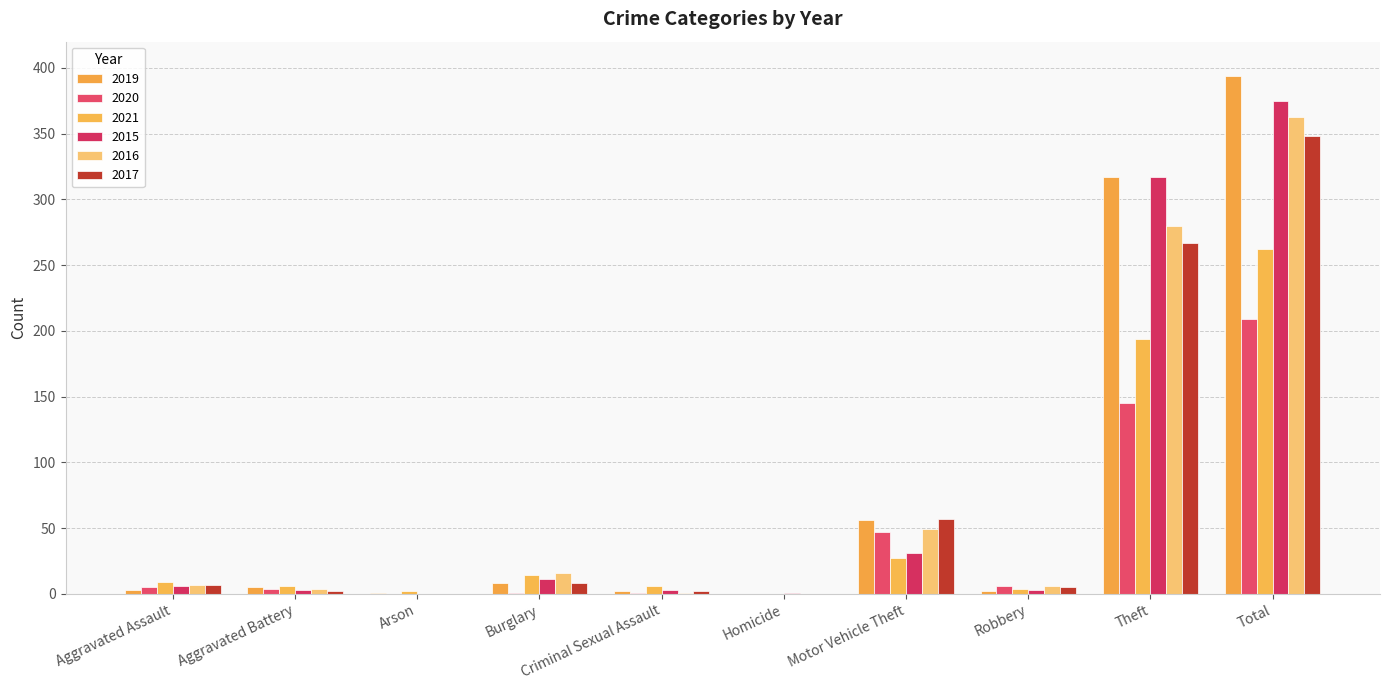

Does the chart contain stacked bars?

No